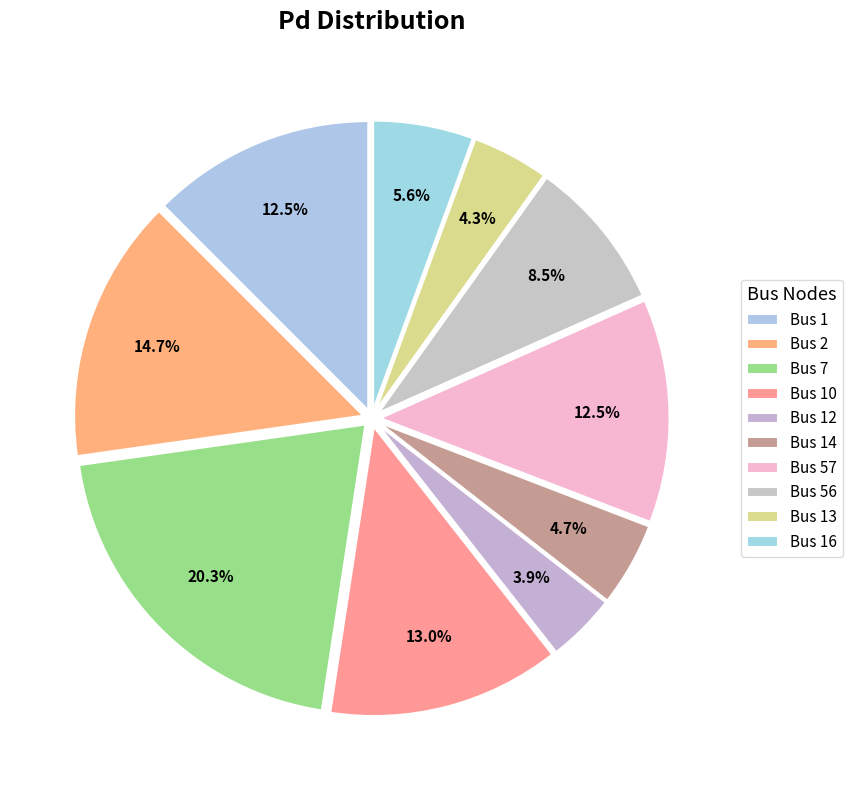

How many slices are in this pie chart?

10